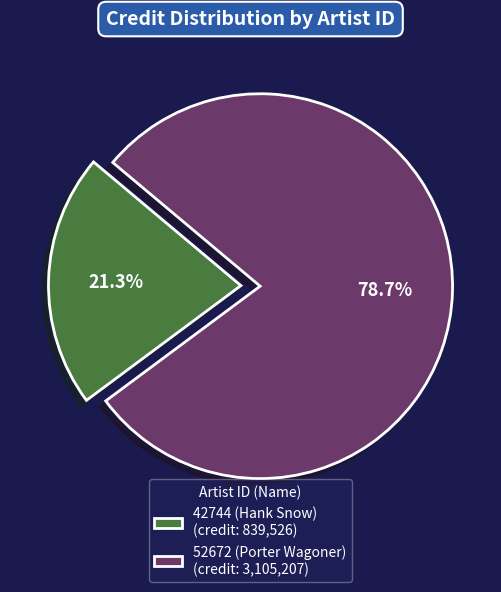

Which slice is the smallest?

42744 (Hank Snow)